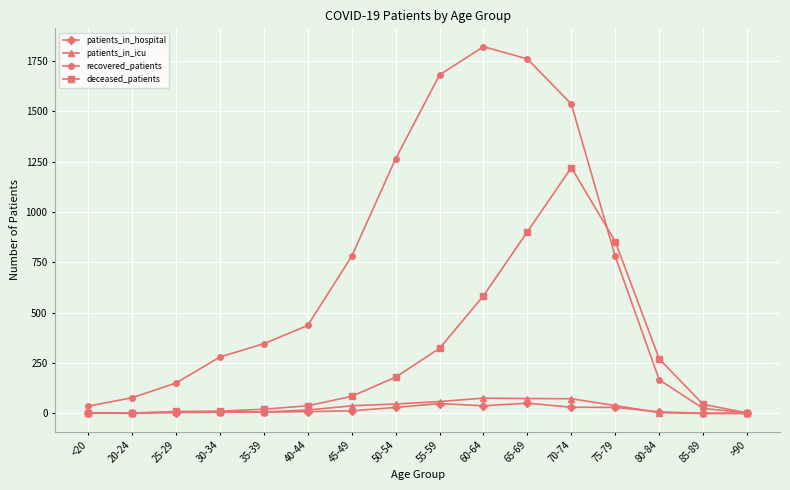

Between 55-59 and 65-69, which series saw the biggest shift?

deceased_patients